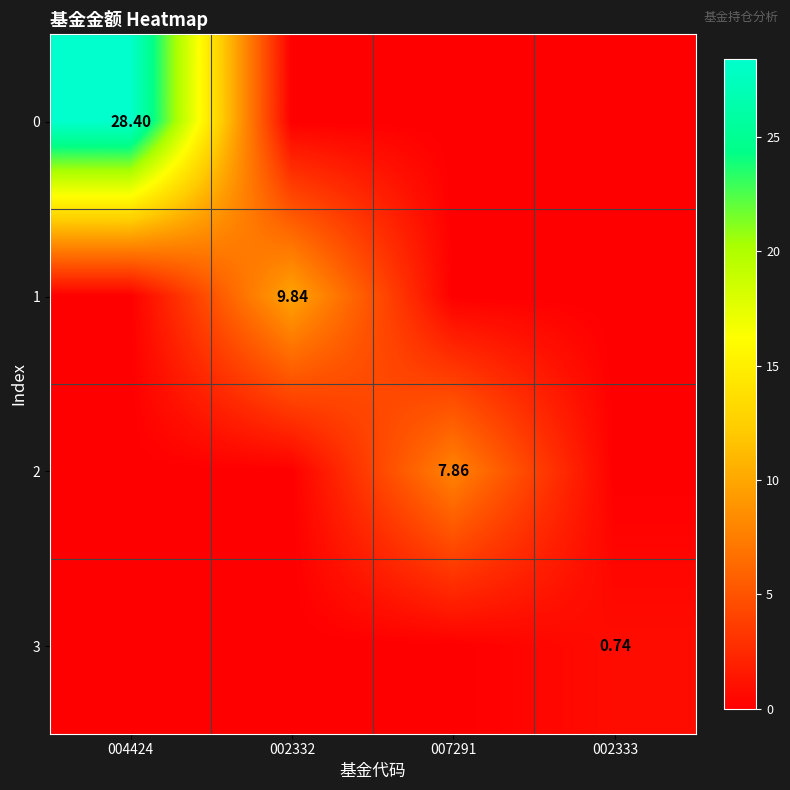

Is the value of 0 at 002332 greater than the value of 3 at 002333?

No